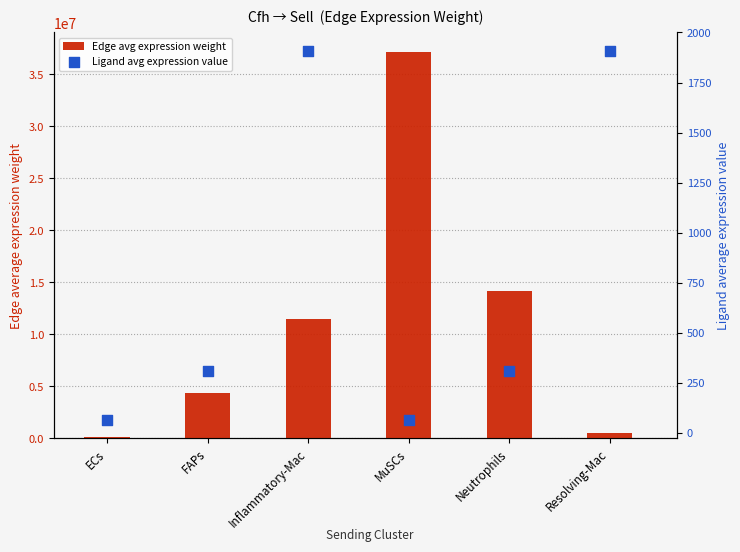

What is the total value across all series at MuSCs?

37177796.2